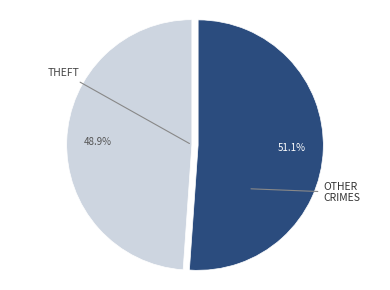

How many segments does this pie chart have?

2